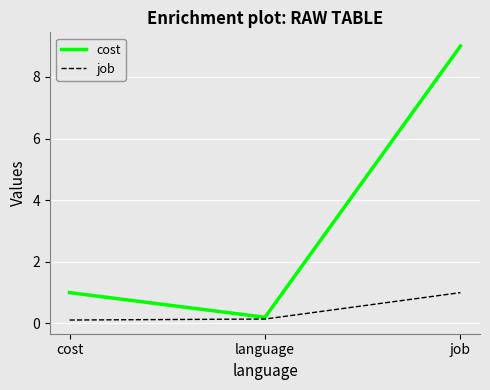

What is the difference between the maximum and minimum values in the job series?

0.9